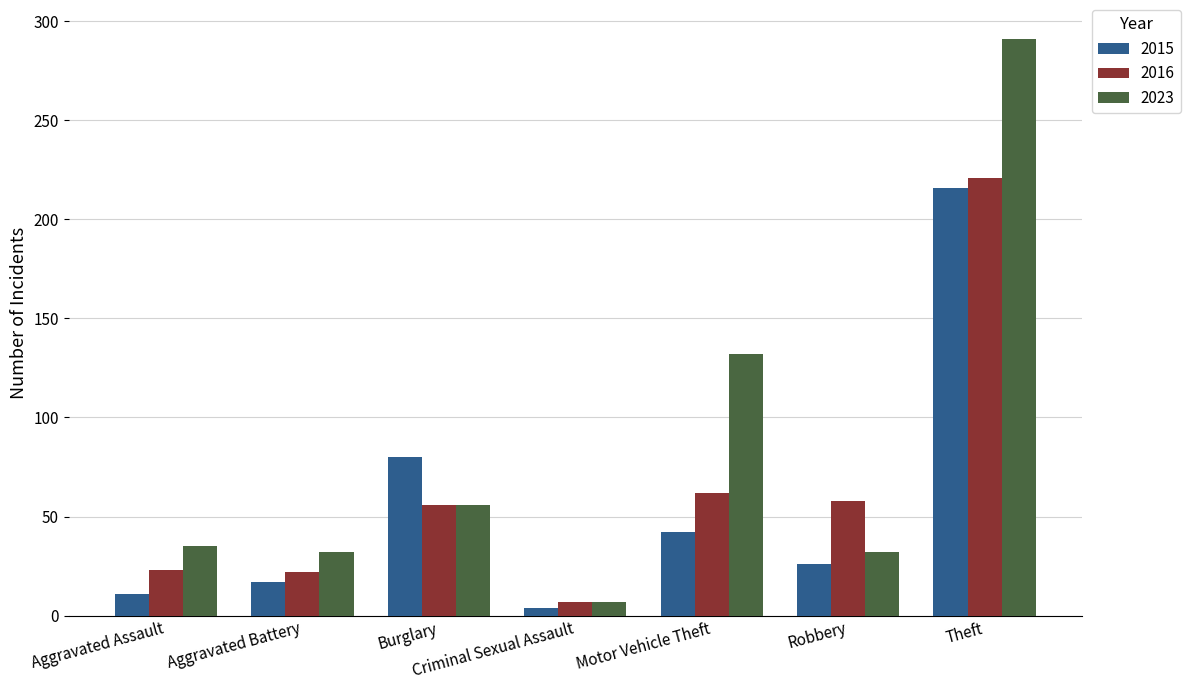

The value of 2023 at Criminal Sexual Assault is 7. True or false?

True